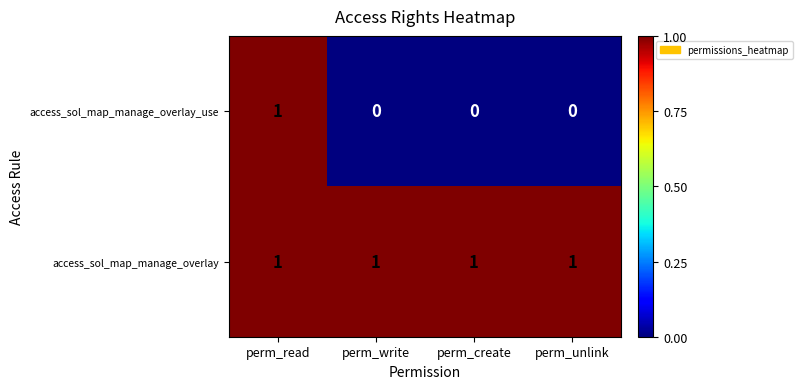

At which category is the sum across all series the highest?

perm_read